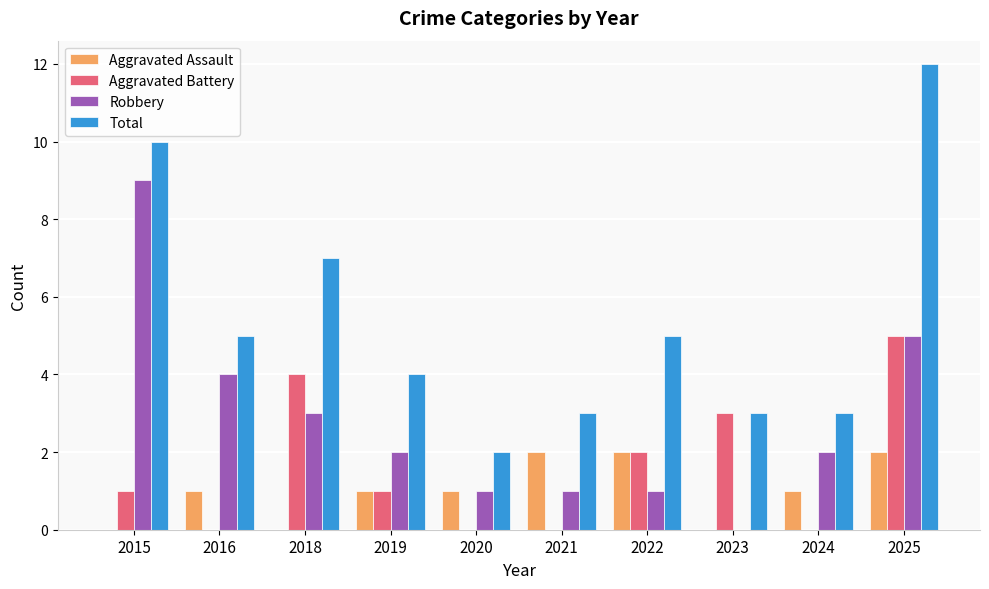

Which category has the highest value across all series?

2025